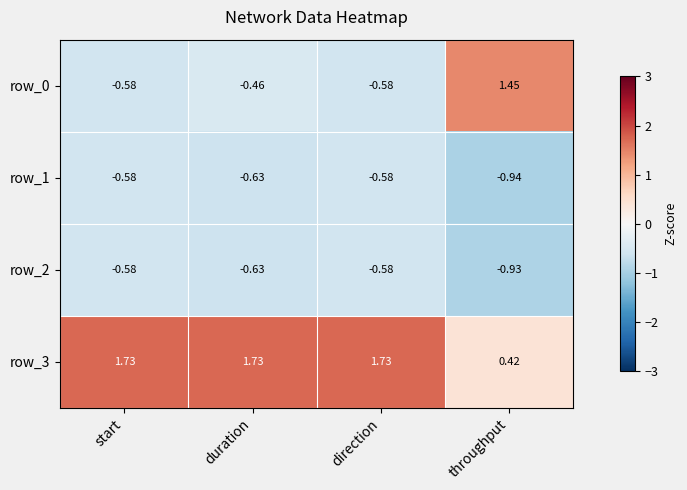

At which category is the sum across all series the highest?

duration